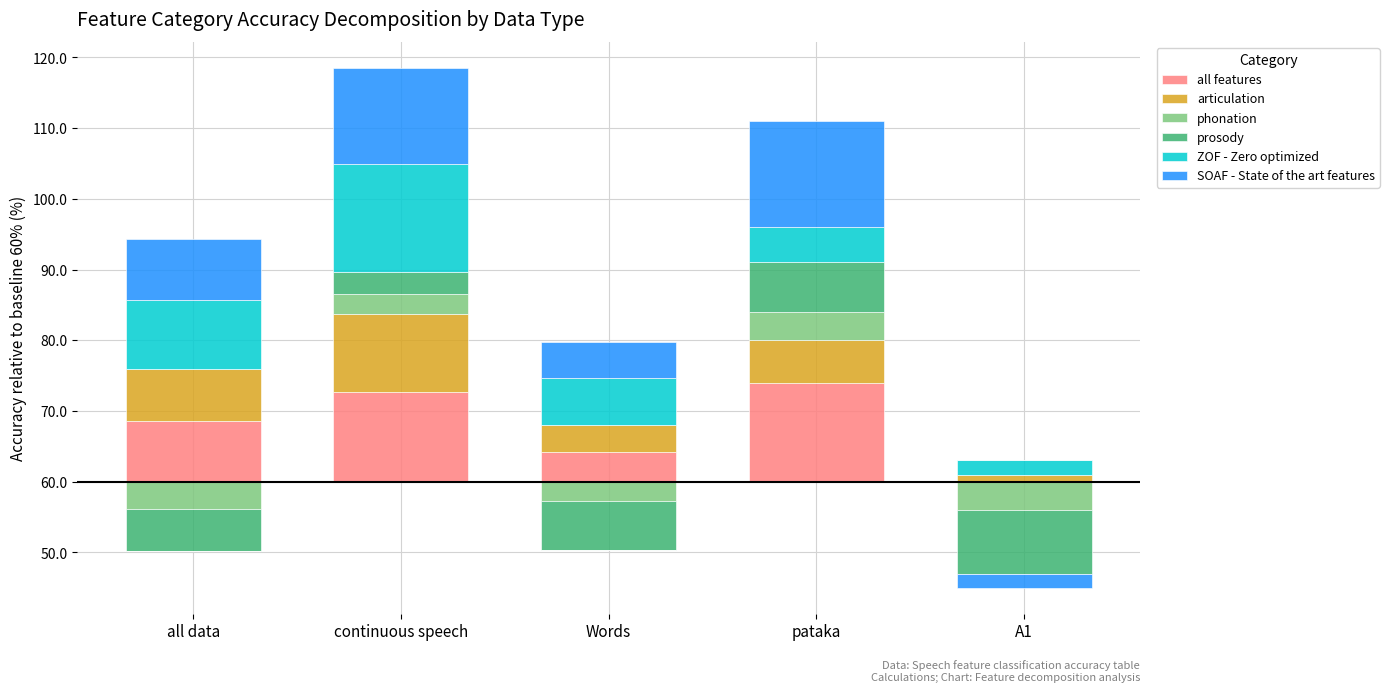

What position from the right is Words?

3